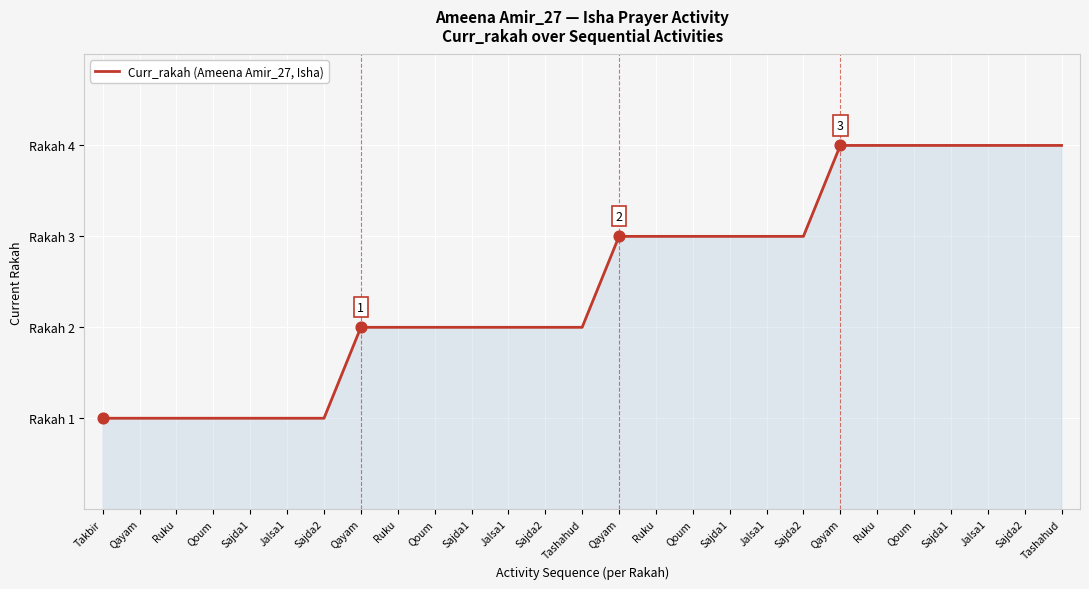

Is this an area chart (filled region under the line)?

Yes